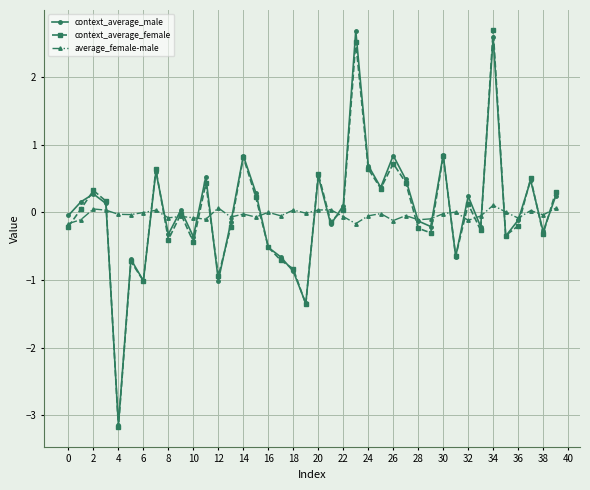

What is the smallest value displayed?

-3.2